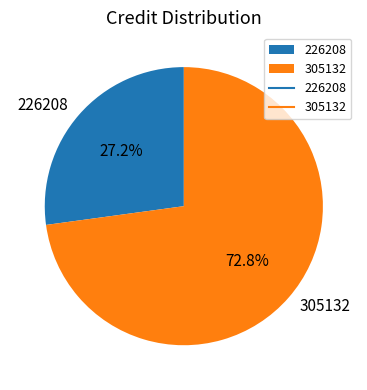

To the nearest percent, what portion does 226208 represent?

27%